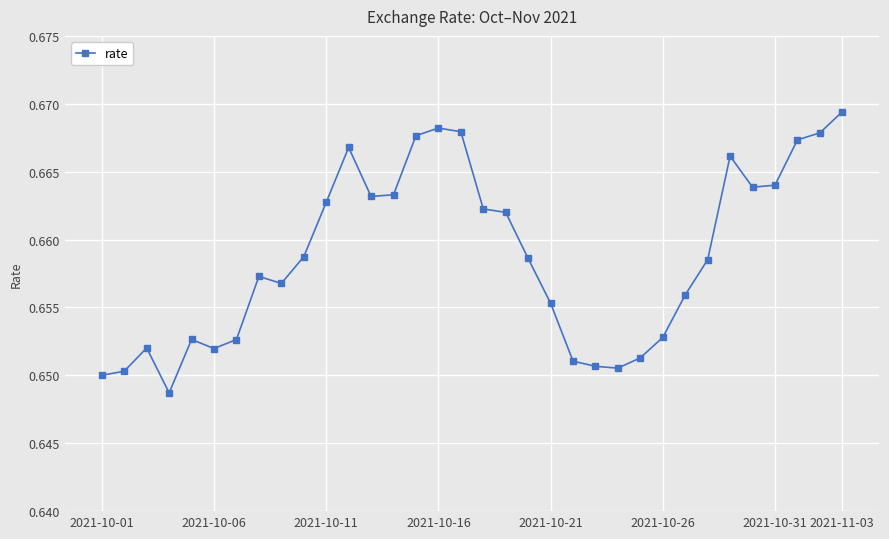

True or false: there are more than 0 points higher than both neighbors.

True